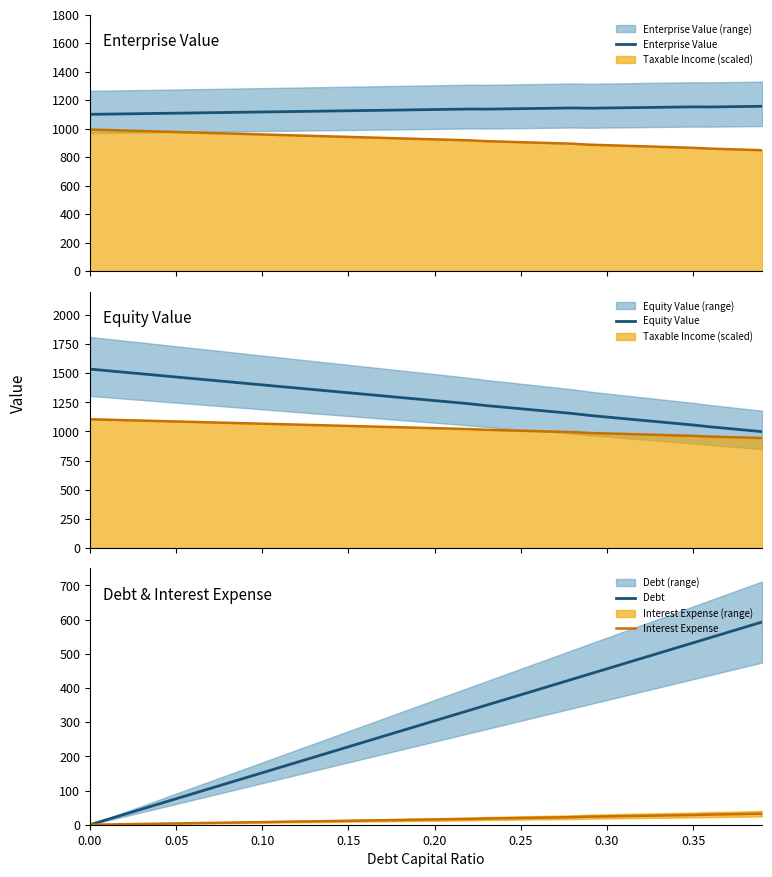

Is the value of Enterprise Value at 23 greater than the value of Debt at 17?

Yes